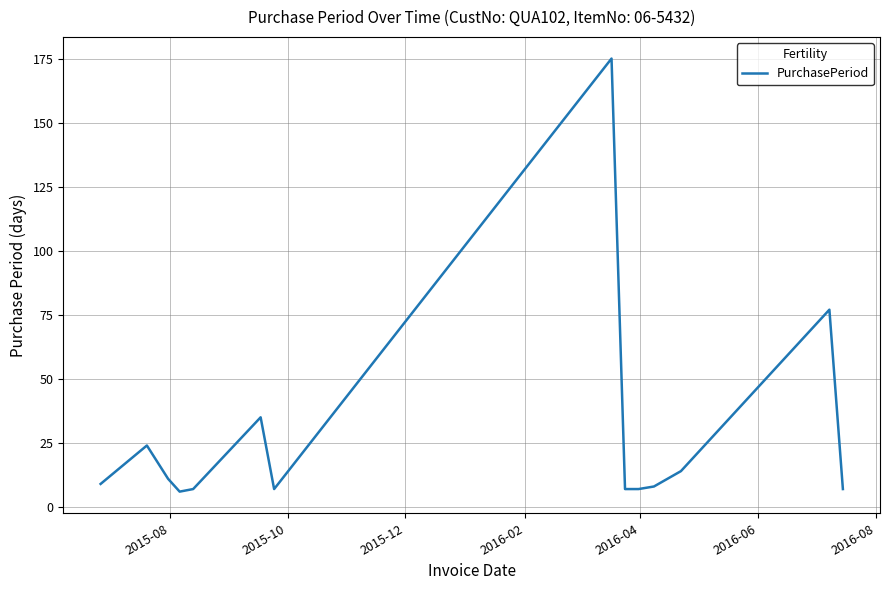

What is the difference between the maximum and minimum values?

169